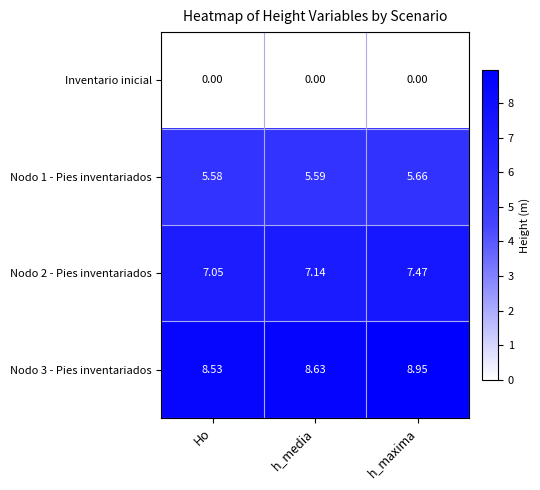

At which category is the sum across all series the highest?

h_maxima